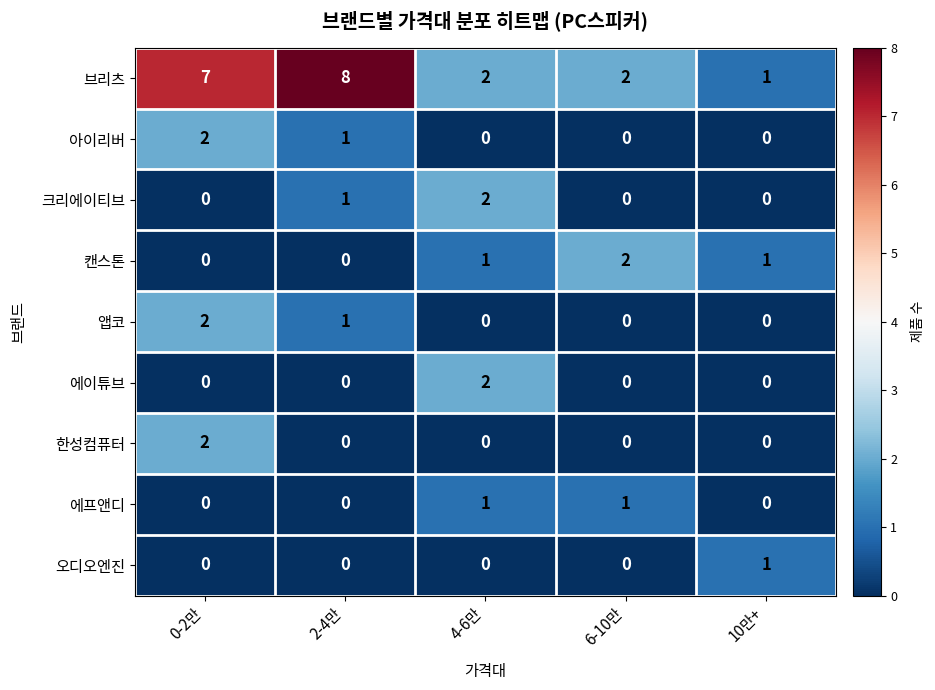

The value of 에프앤디 at 10만+ is 0. True or false?

True